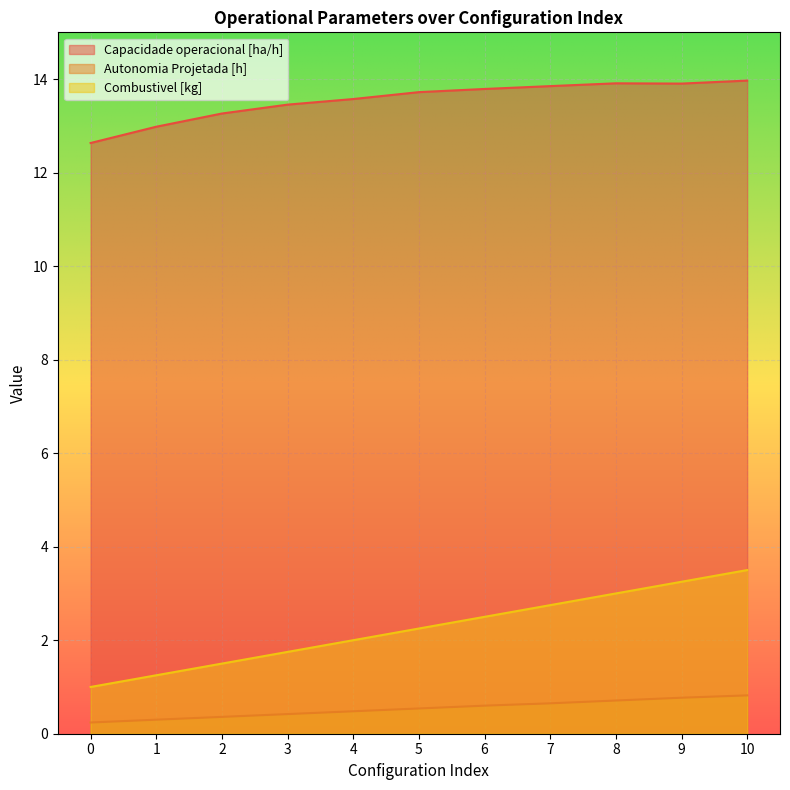

True or false: Capacidade operacional [ha/h] and Combustivel [kg] cross at least once.

False